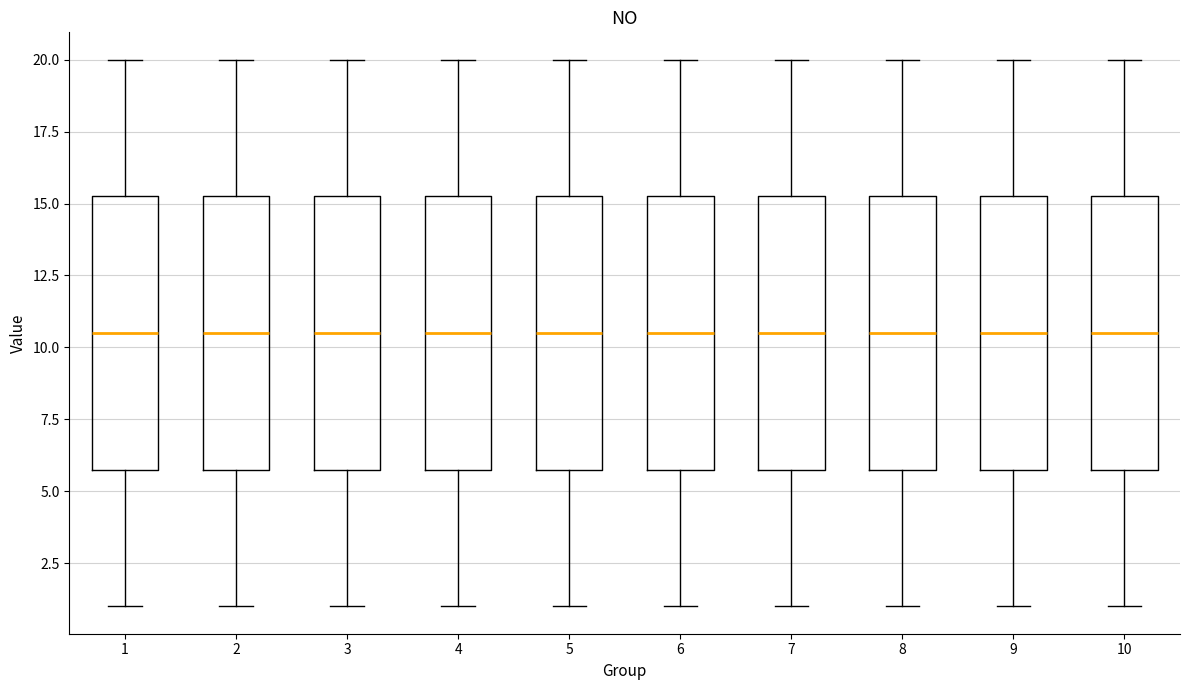

Reading left to right, read every box against the y-axis: the position of its median line, the range the box covers, and the ends of its whiskers. The values are not printed on the chart, so give them approximately, as read against the axis.

1: median 10.5, box 6.0 to 15.5, whiskers 1.0 to 20.0
2: median 10.5, box 6.0 to 15.5, whiskers 1.0 to 20.0
3: median 10.5, box 6.0 to 15.5, whiskers 1.0 to 20.0
4: median 10.5, box 6.0 to 15.5, whiskers 1.0 to 20.0
5: median 10.5, box 6.0 to 15.5, whiskers 1.0 to 20.0
6: median 10.5, box 6.0 to 15.5, whiskers 1.0 to 20.0
7: median 10.5, box 6.0 to 15.5, whiskers 1.0 to 20.0
8: median 10.5, box 6.0 to 15.5, whiskers 1.0 to 20.0
9: median 10.5, box 6.0 to 15.5, whiskers 1.0 to 20.0
10: median 10.5, box 6.0 to 15.5, whiskers 1.0 to 20.0